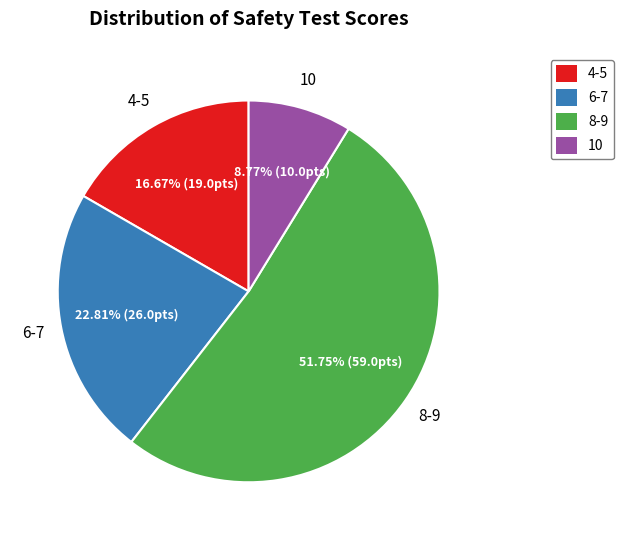

Is the sum of 6-7 and 8-9 greater than half?

Yes